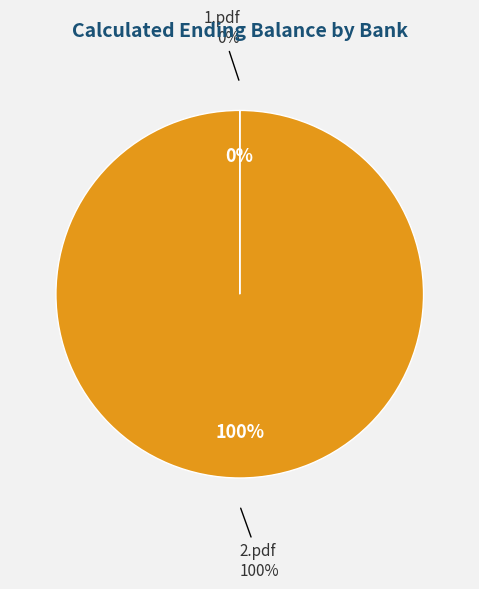

How many slices are in this pie chart?

2